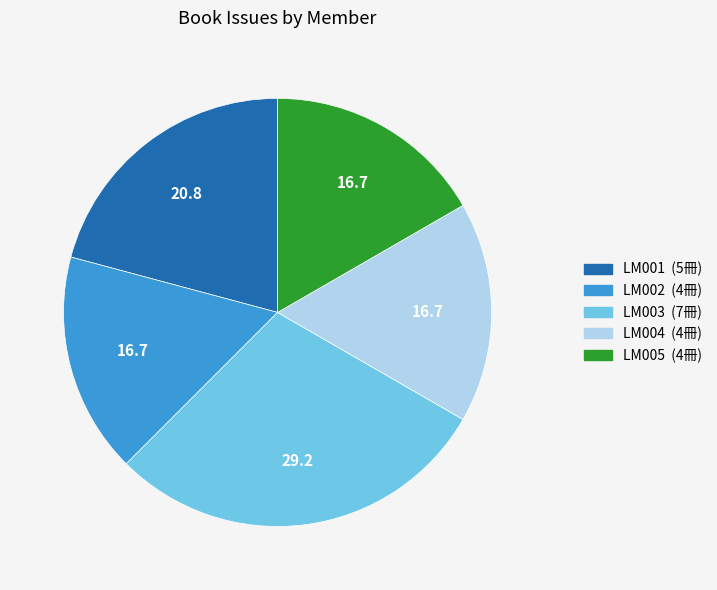

True or false: LM004 accounts for 17% of the total.

True